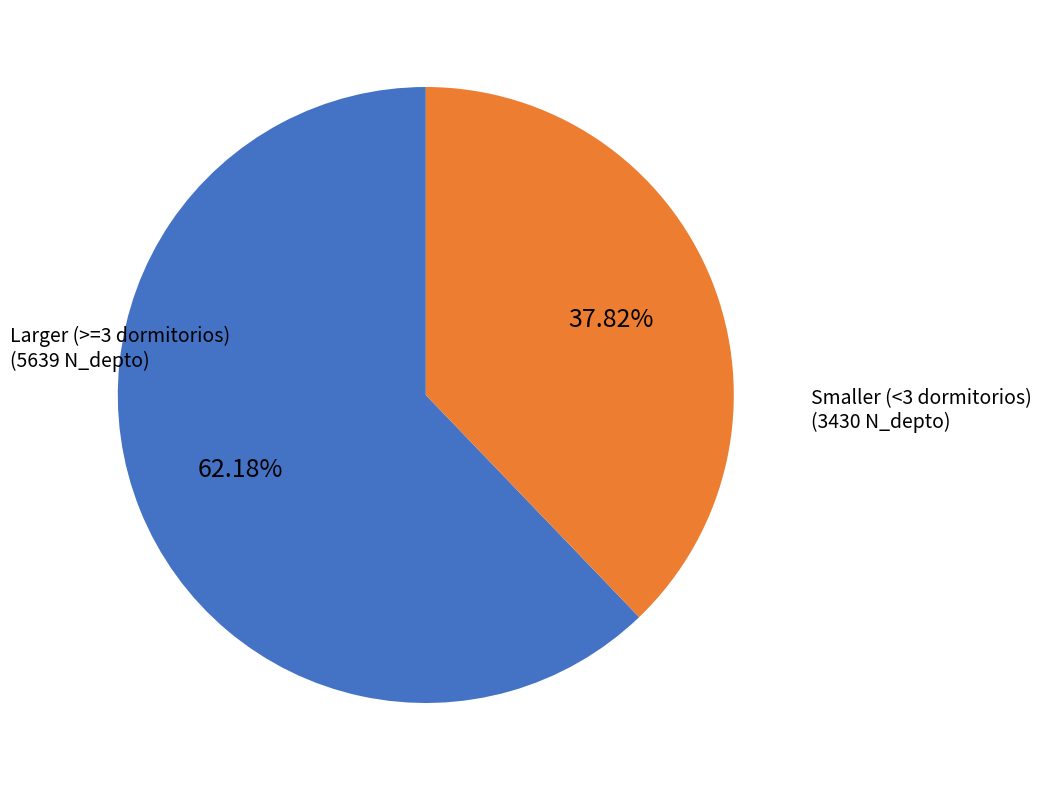

Does any single category account for the majority?

Yes